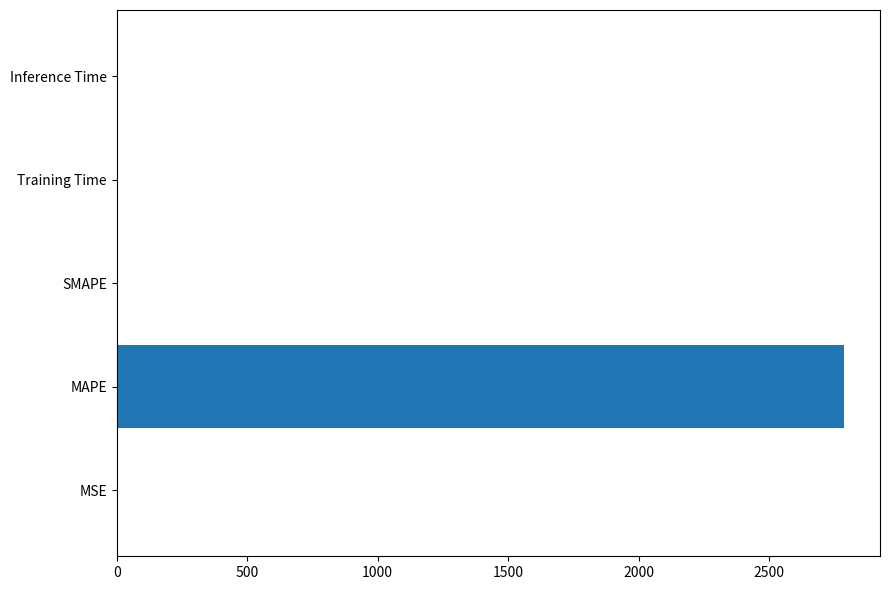

What is the sum of all values?

2785.8